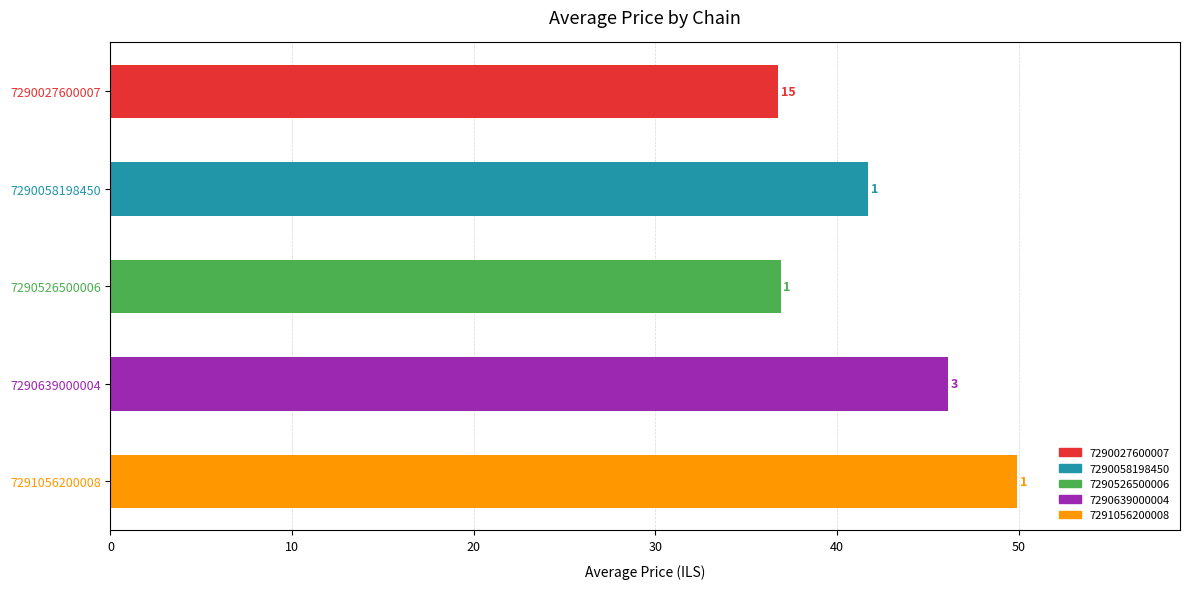

How many bars are there in total?

5